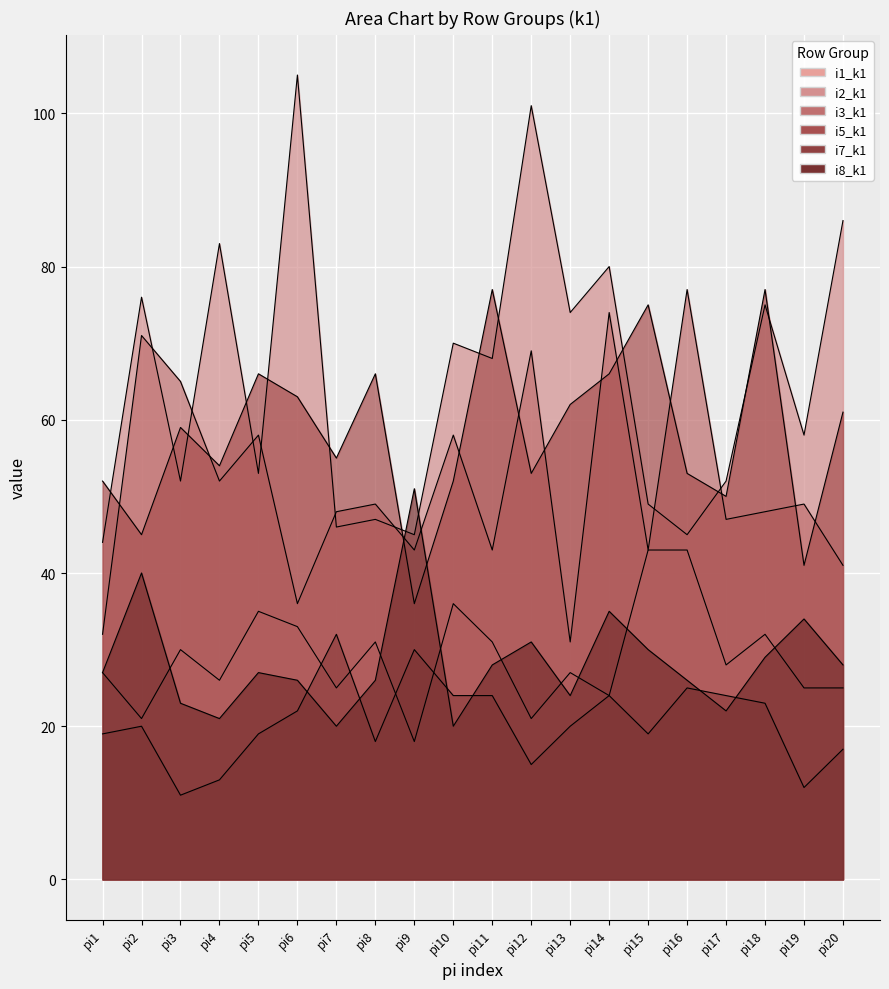

The i1_k1 series shows 37 at pi1. True or false?

False